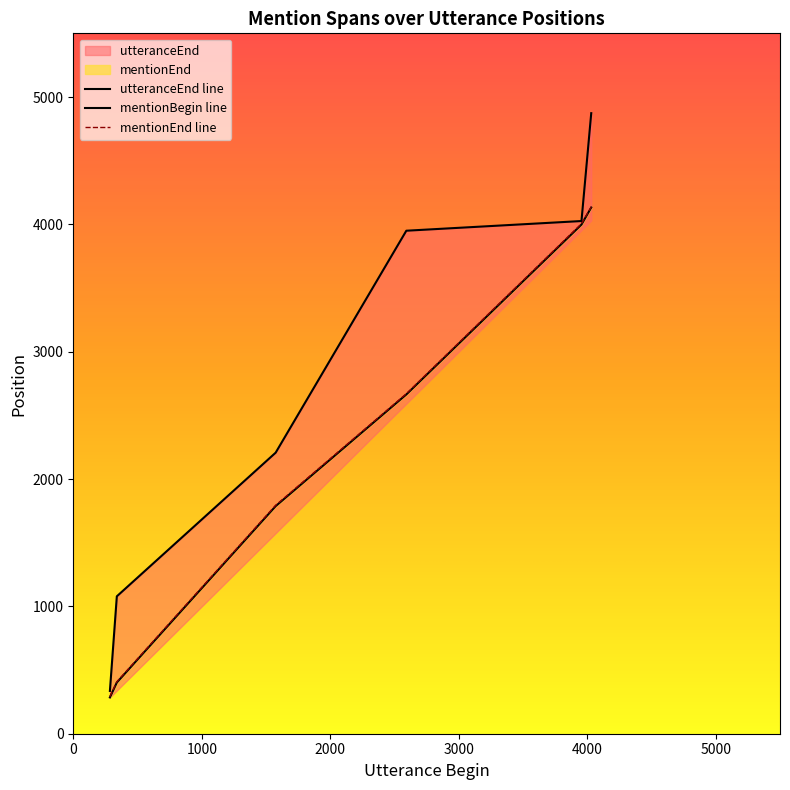

The value of mentionBegin at 4031 is 4136. True or false?

True